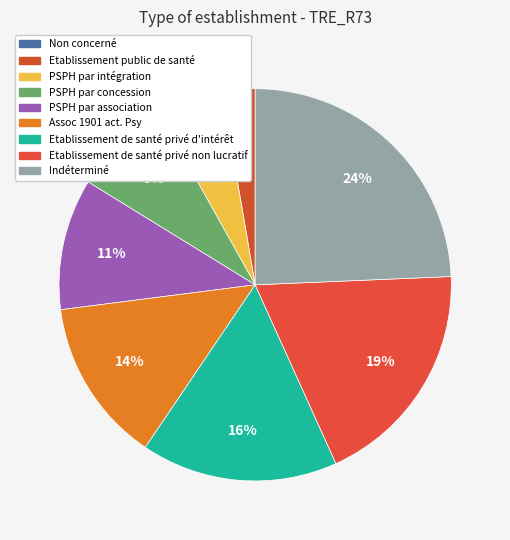

To the nearest percent, what is the combined percentage of Etablissement de santé privé non lucratif and Etablissement de santé privé d'intérêt?

35%